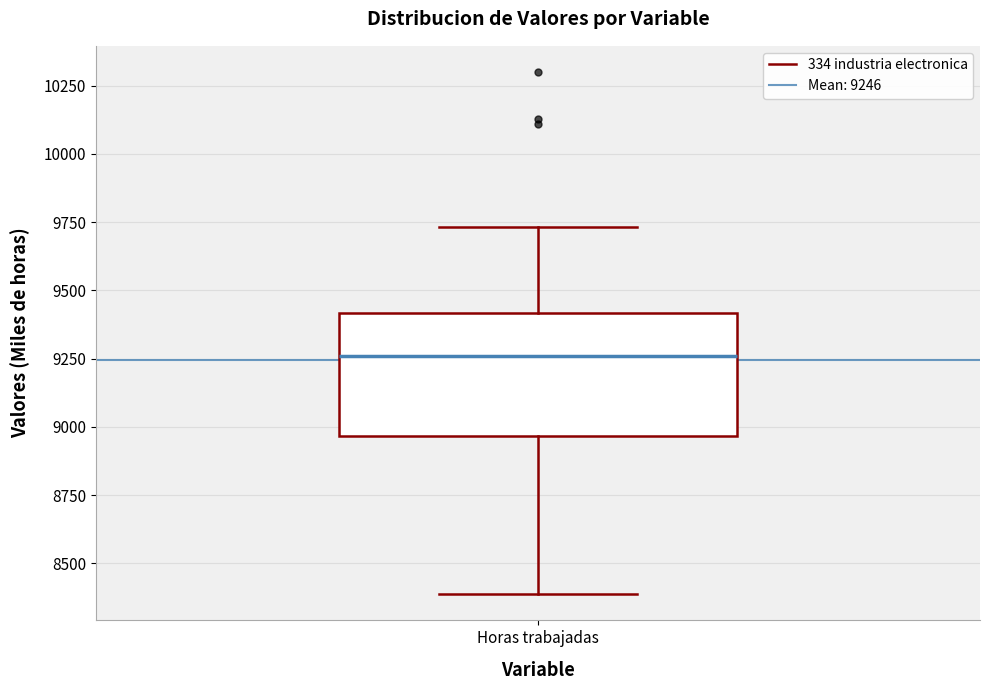

Transcribe this box plot: give where the median line is, the range the box spans, and where the two whiskers end, as read against the y-axis. The values are not printed on the chart, so give them approximately, as read against the axis.

median 9250, box 8950 to 9400, whiskers 8400 to 9750